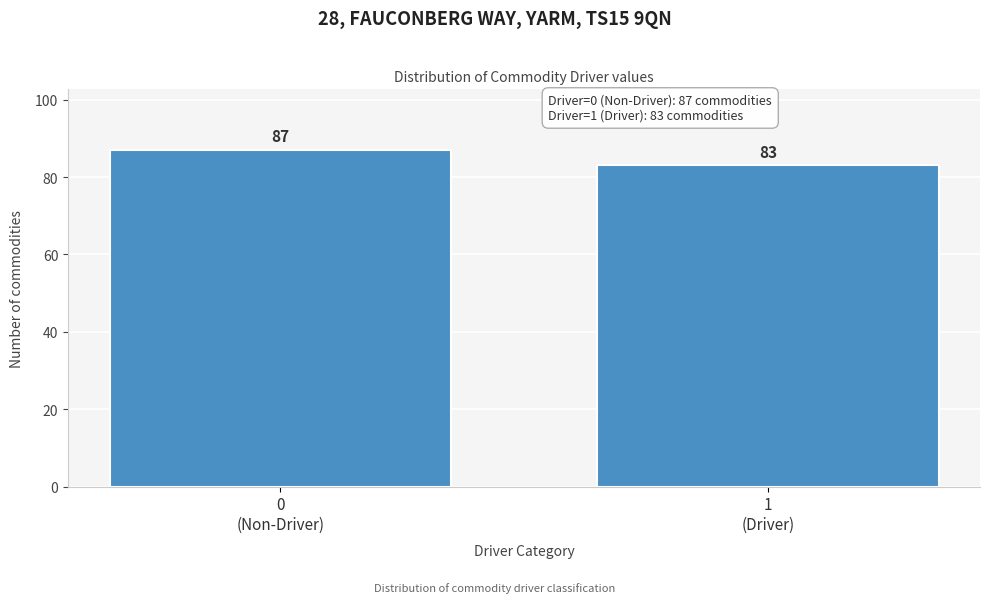

Reading left to right, transcribe all the data shown in this chart.

87	83